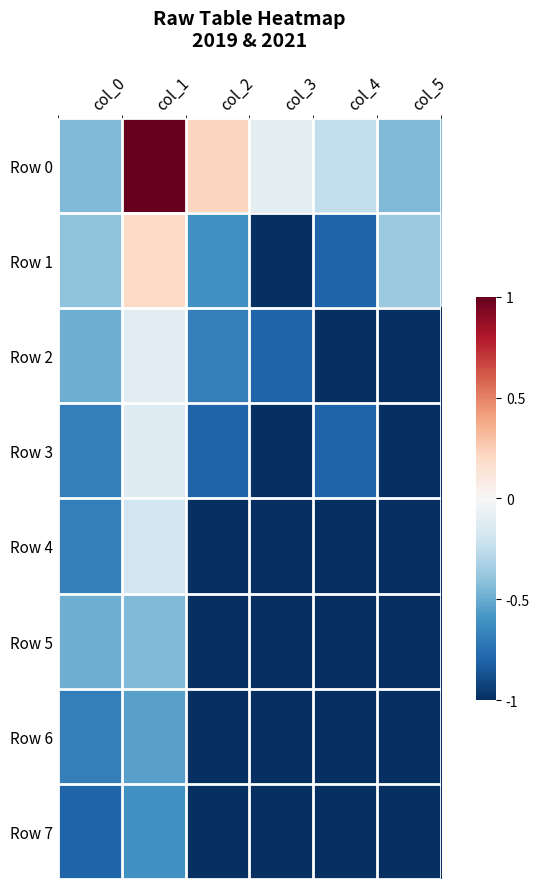

What is the spread (max minus min) of values at col_3?

0.9